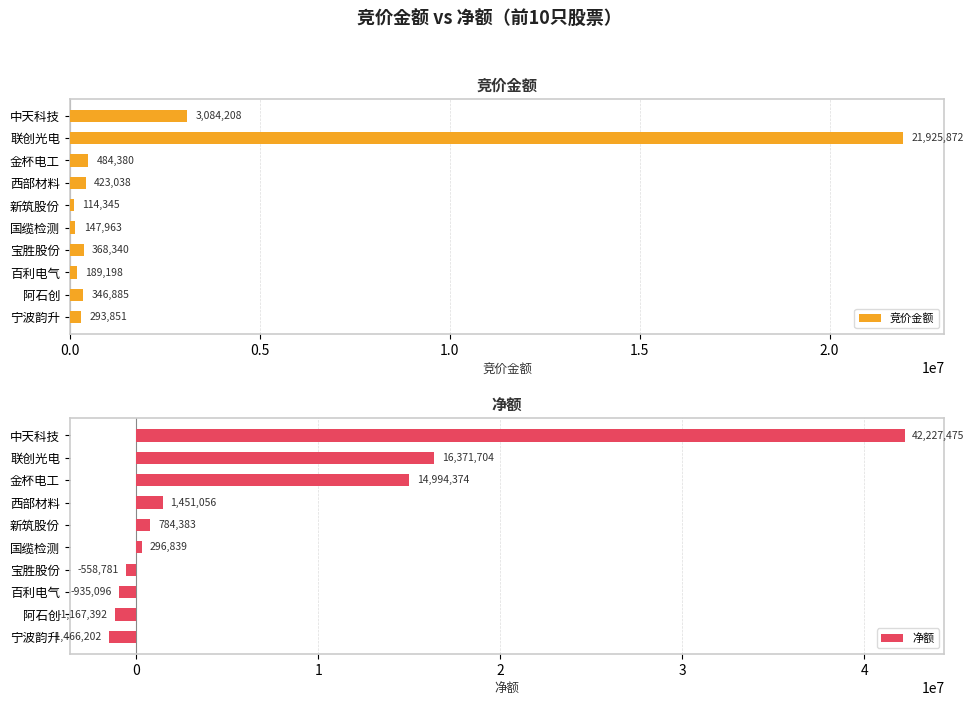

True or false: 竞价金额 has a value of 147963 at 国缆检测.

True